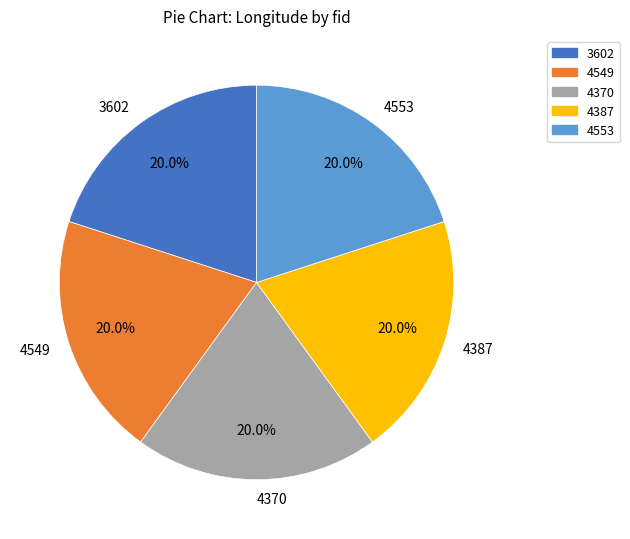

Is there a majority slice in this chart?

No